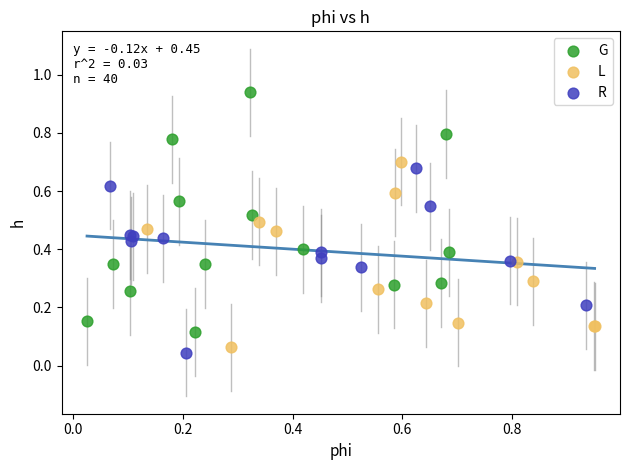

Which series reaches the maximum Y coordinate?

G